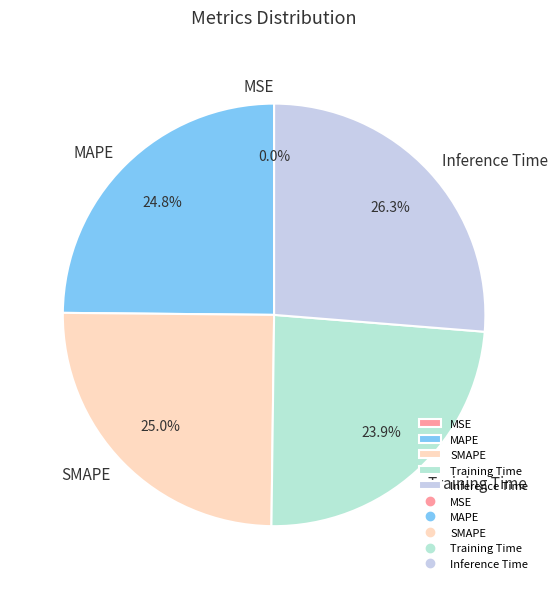

The Inference Time slice represents 37% of the pie. True or false?

False